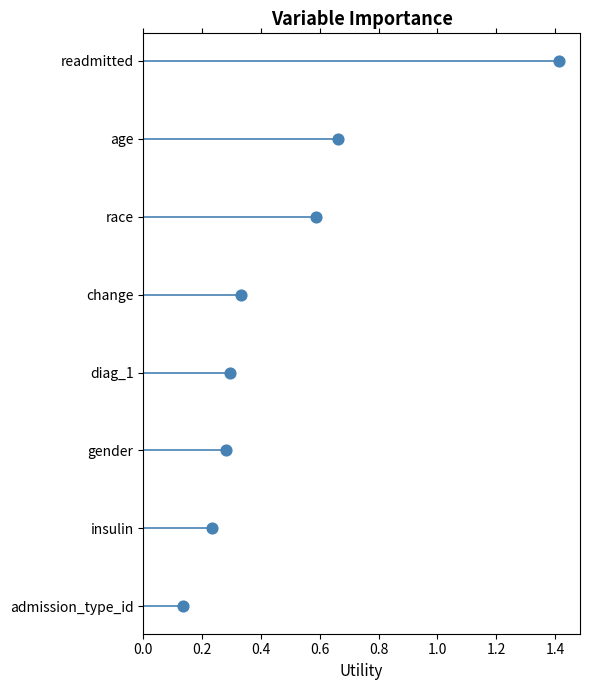

Between 1.2 and 0.6, which is larger?

1.2